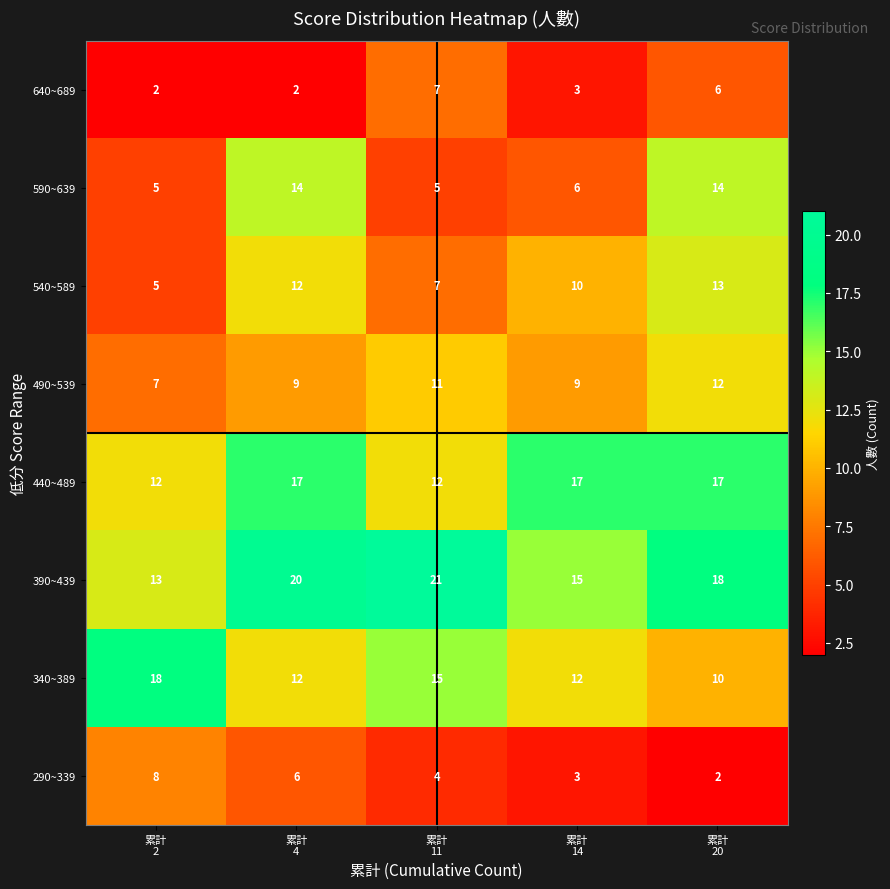

Rank the series by their maximum value, from highest to lowest.

390~439, 340~389, 440~489, 590~639, 540~589, 490~539, 290~339, 640~689